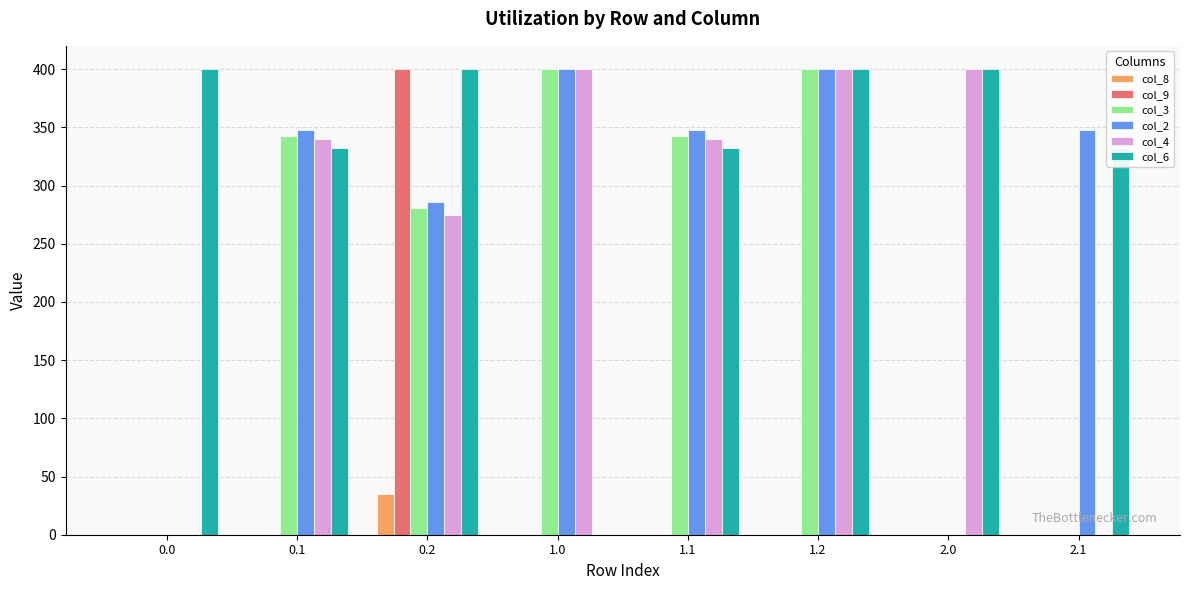

Is it true that col_2 equals 599.9 at 2.1?

False